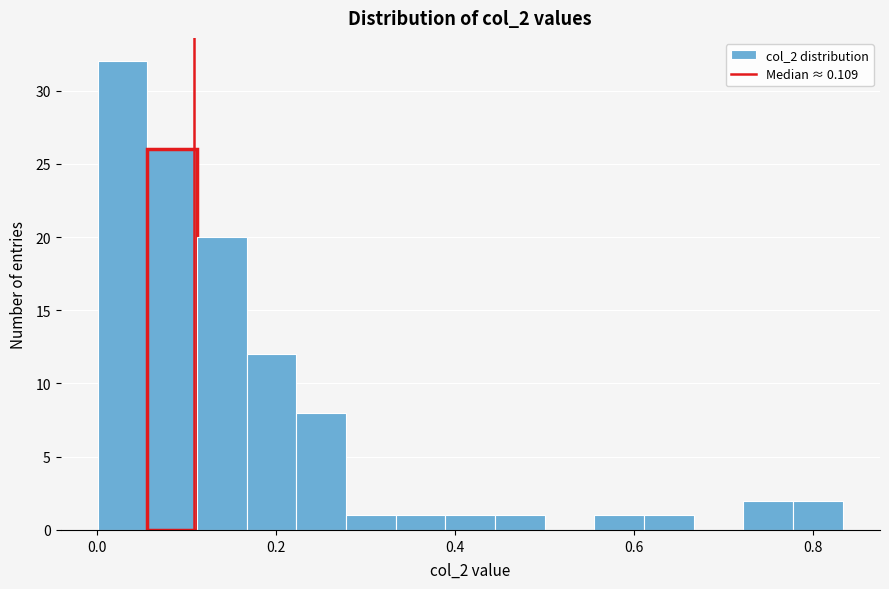

Around what value on the x-axis is the tallest bar? Give the approximate position of its centre, as read against the axis.

0.02